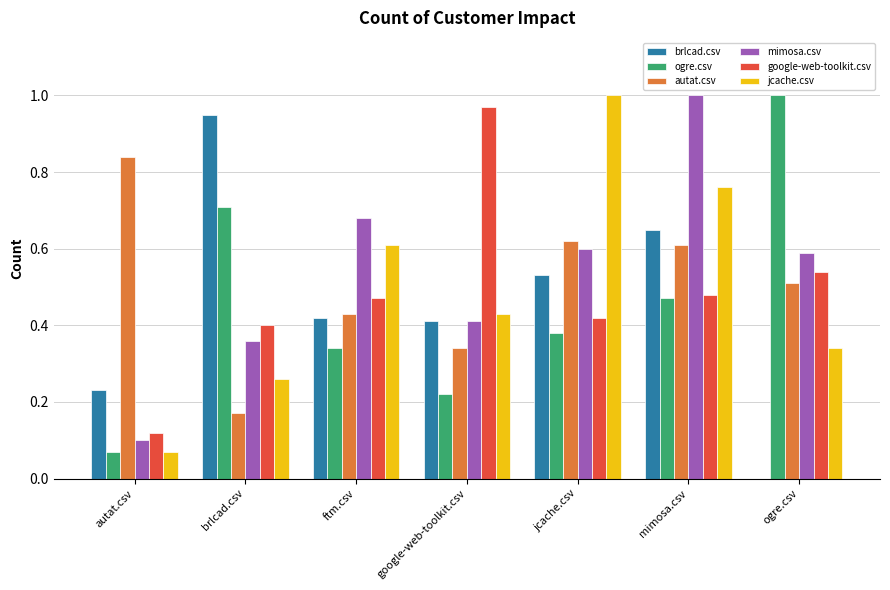

What is the sum of all brlcad.csv values?

3.2